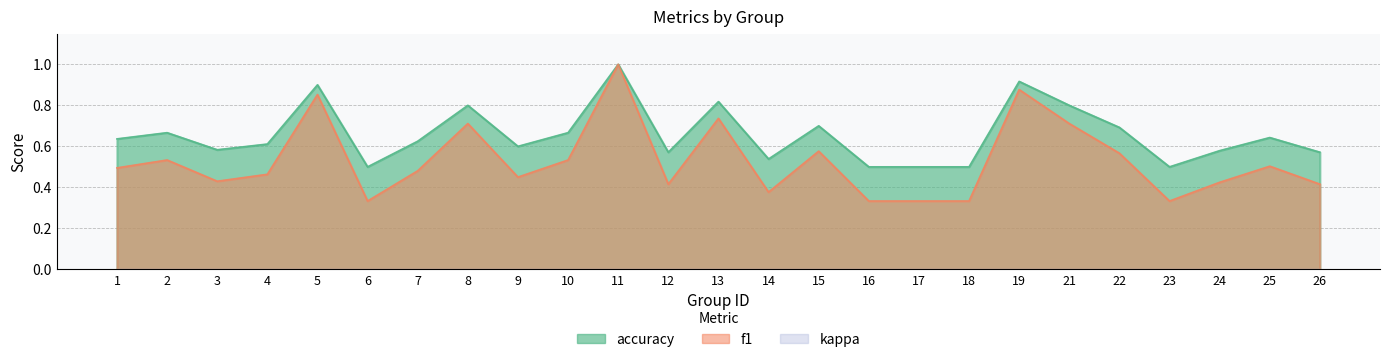

Rank the series by their maximum value, from highest to lowest.

f1, accuracy